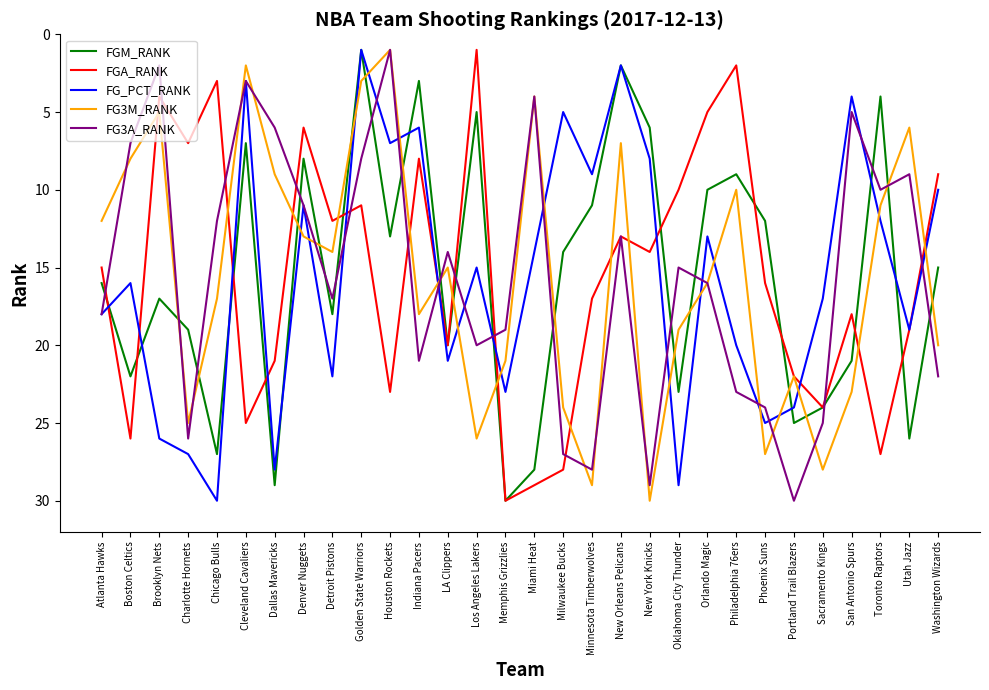

What position from the left is San Antonio Spurs?

27